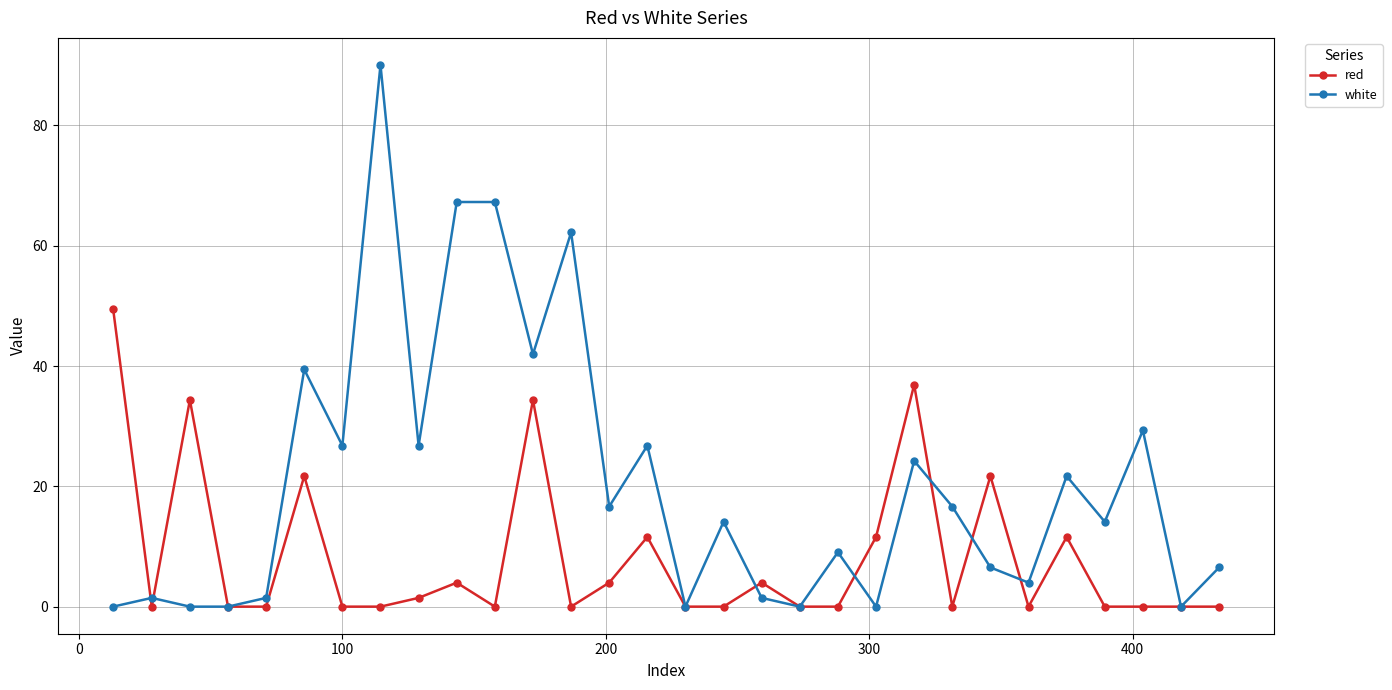

Rank the series by their maximum value, from highest to lowest.

white, red